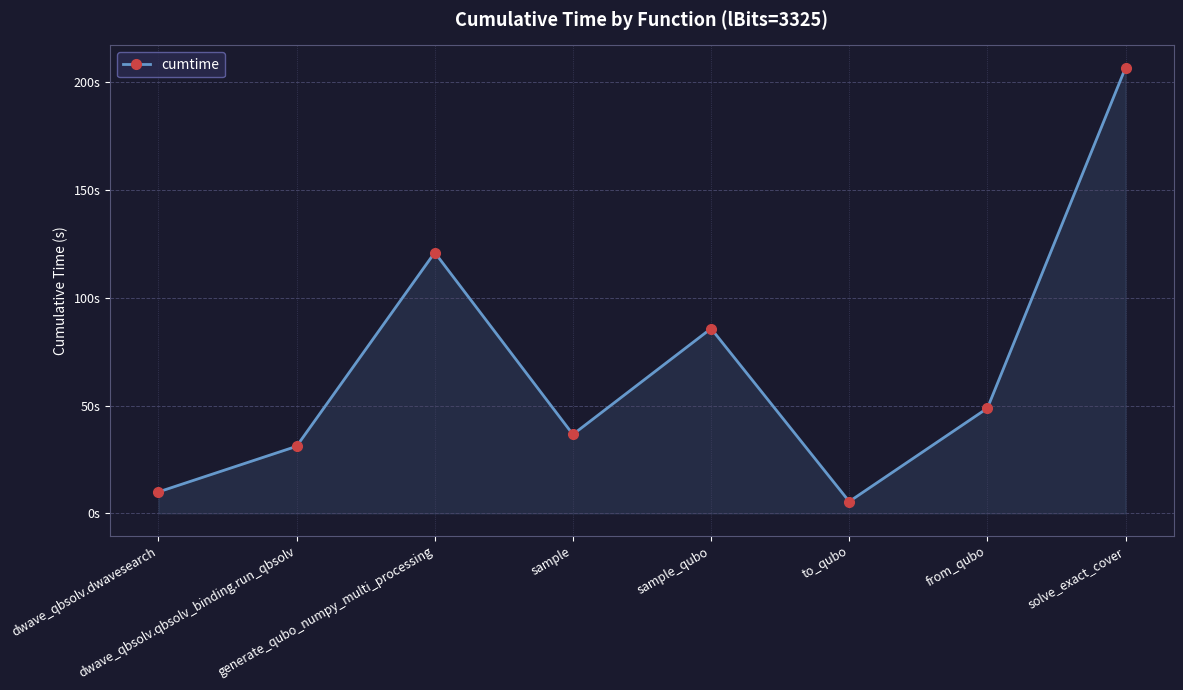

Is it true that the value at sample_qubo is 137.4?

False